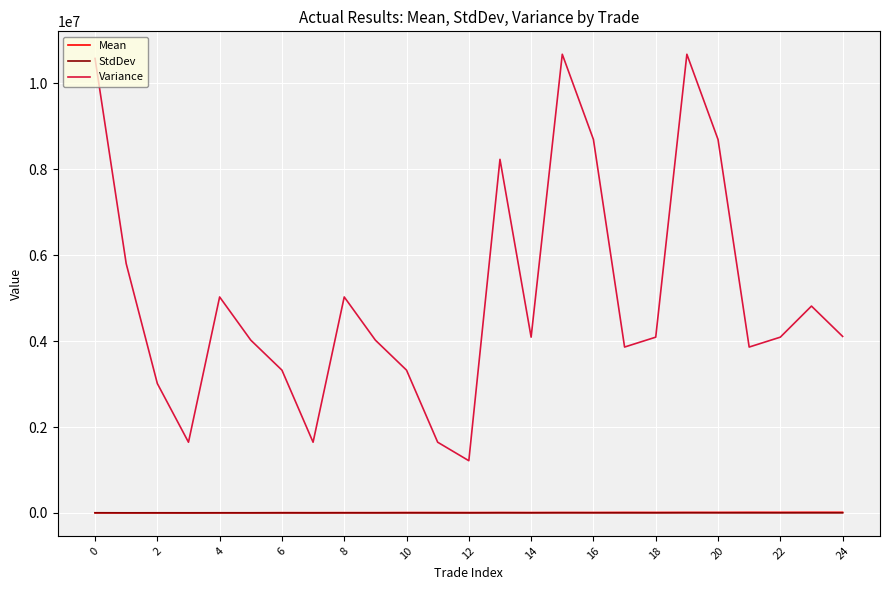

Which series has the largest total across all categories?

Variance